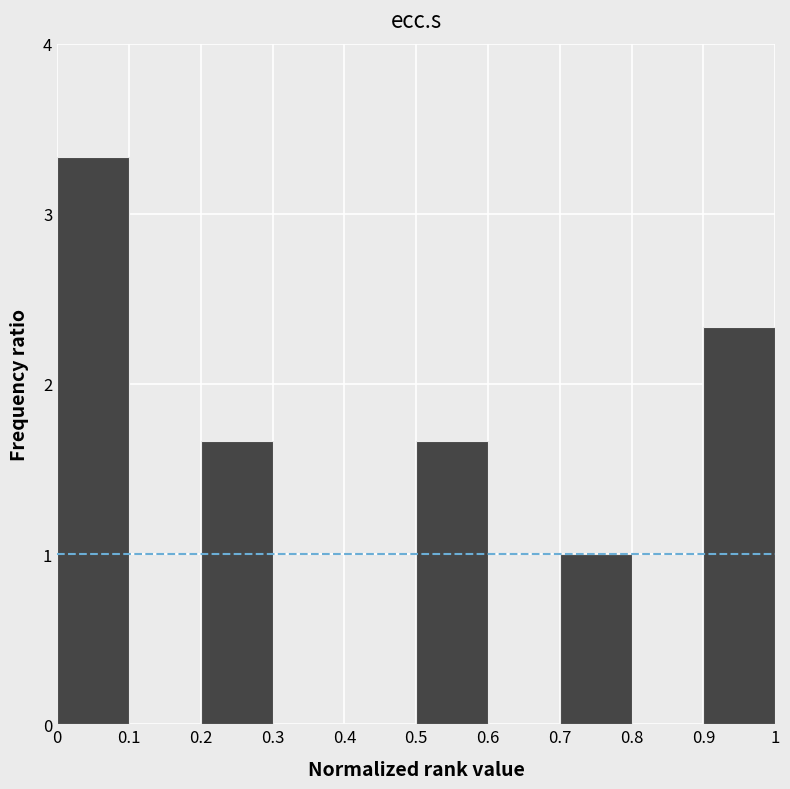

Reading left to right, transcribe this chart: for each bar, give the range it covers on the x-axis and its height. The values are not printed on the chart, so give them approximately, as read against the axis.

0 to 0.1: 3.3
0.1 to 0.2: 0
0.2 to 0.3: 1.7
0.3 to 0.4: 0
0.4 to 0.5: 0
0.5 to 0.6: 1.7
0.6 to 0.7: 0
0.7 to 0.8: 1.0
0.8 to 0.9: 0
0.9 to 1: 2.3